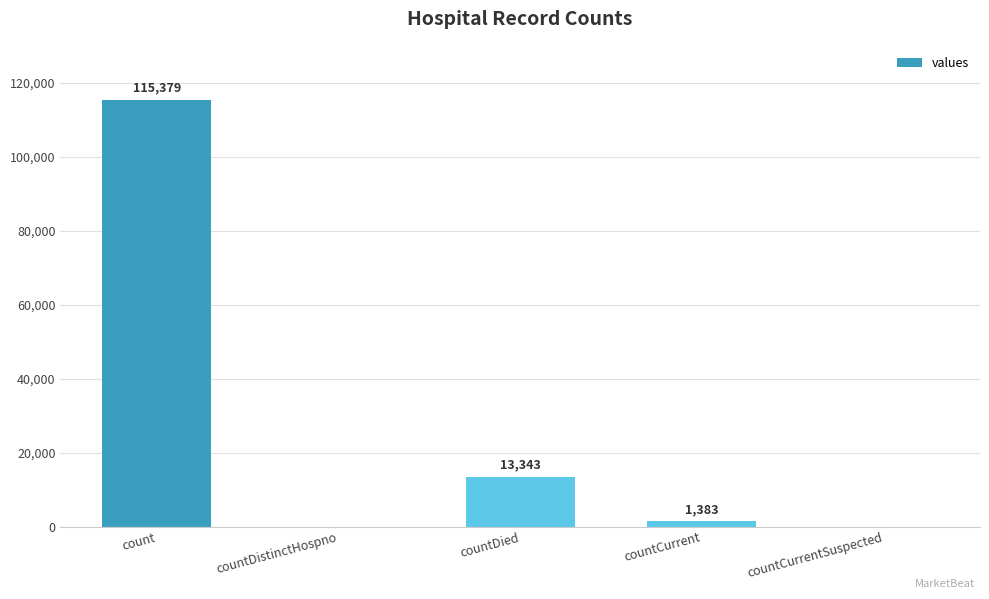

At which label is the value closest to 57689?

countDied